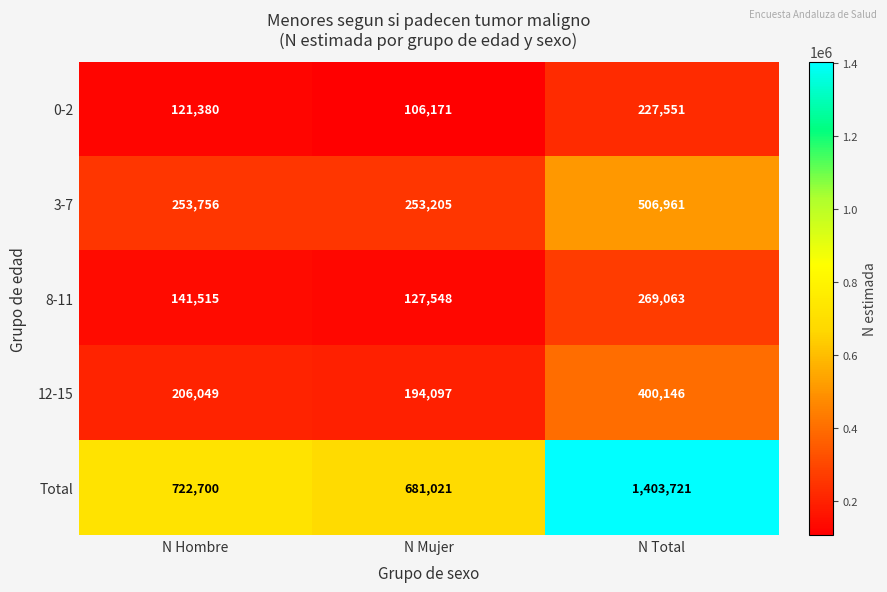

What is the average value of the 8-11 series?

179375